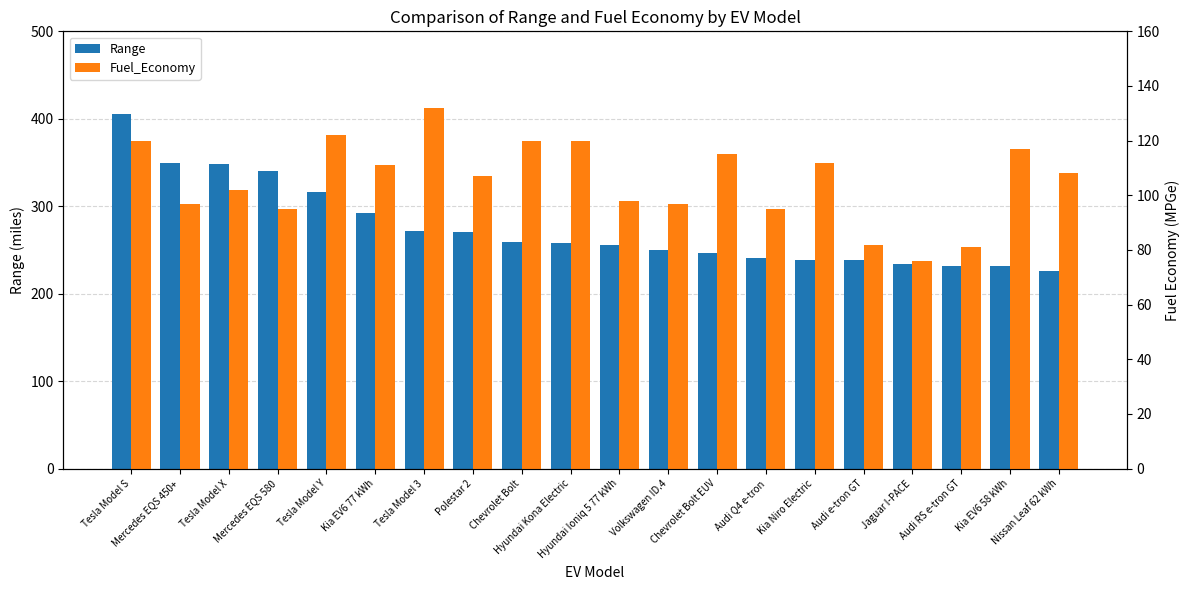

At Audi e-tron GT, list the series in order from smallest to largest.

Fuel_Economy, Range